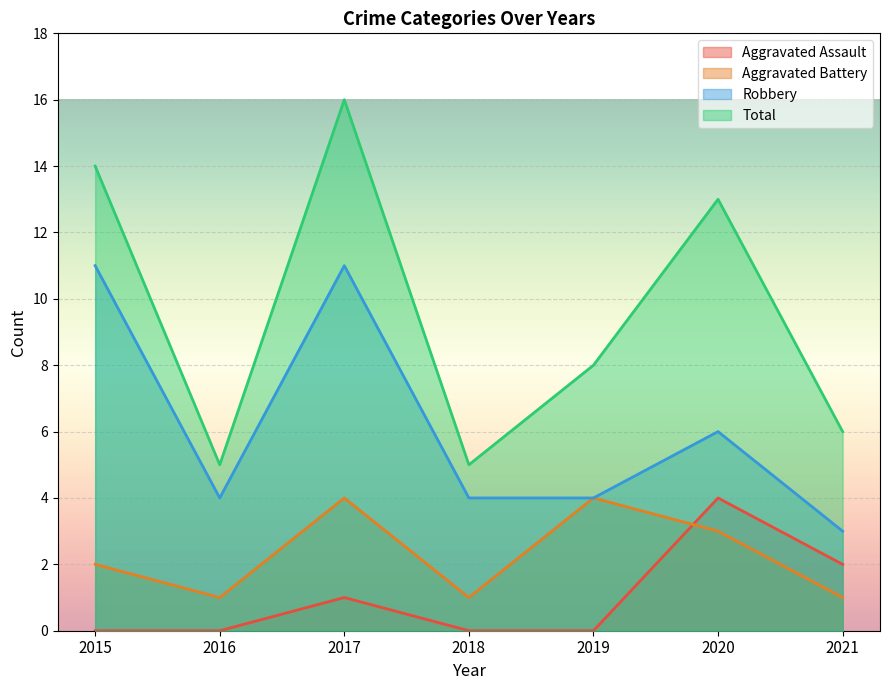

What are all the series names shown in the legend?

Aggravated Assault, Aggravated Battery, Robbery, Total